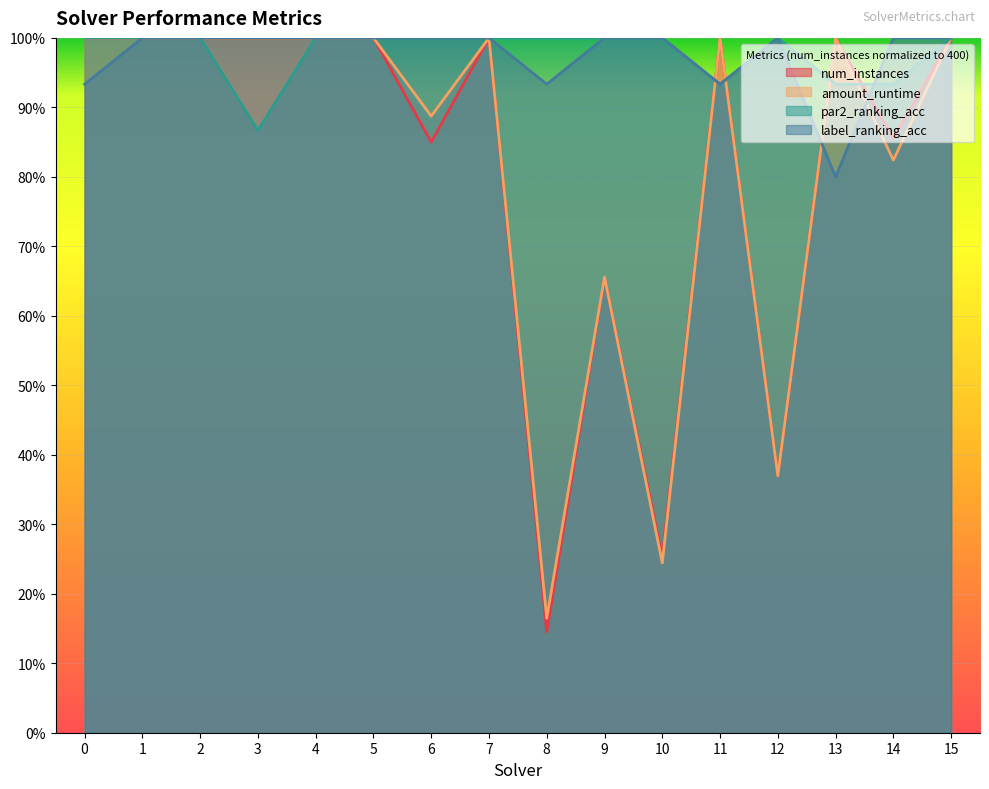

In label_ranking_acc, how many points are higher than both neighbors (excluding endpoints)?

1